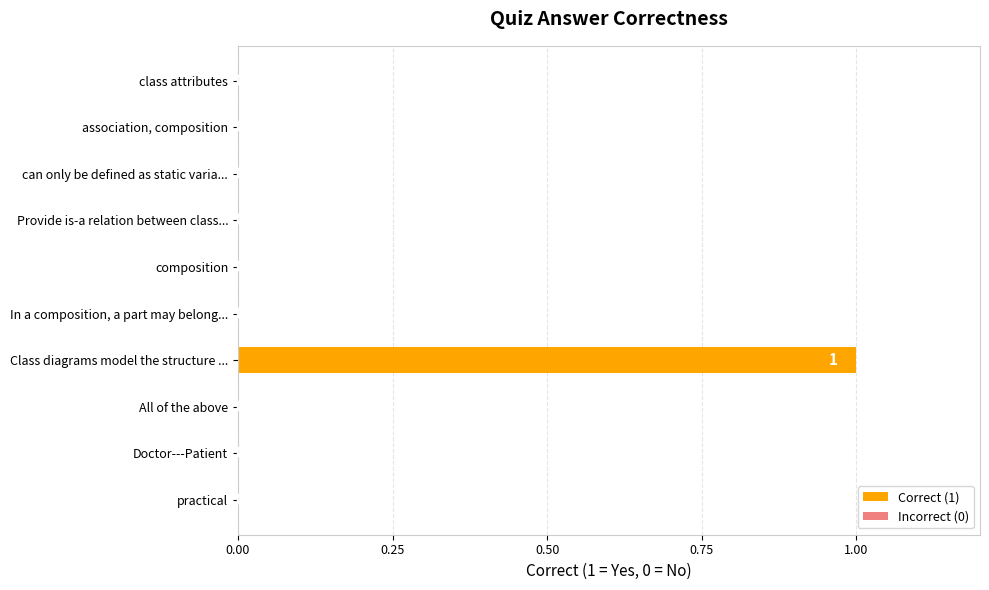

Count the values in the range 0 to 1.

10